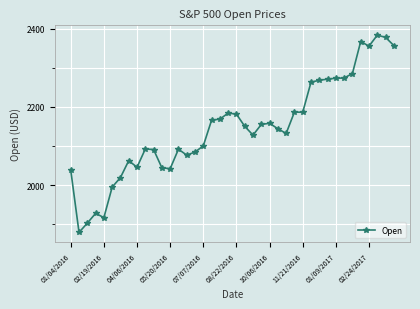

What is the difference between the second highest and second lowest values?

475.7